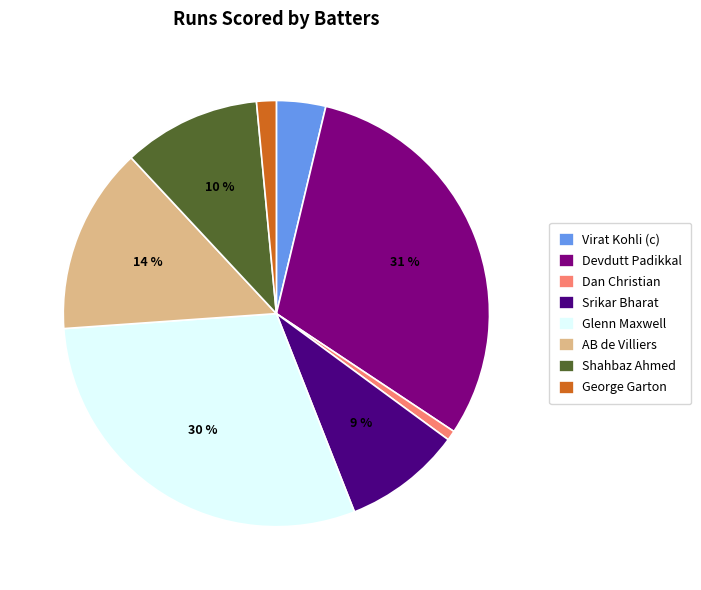

Combined, do Virat Kohli (c) and Shahbaz Ahmed account for over 50%?

No